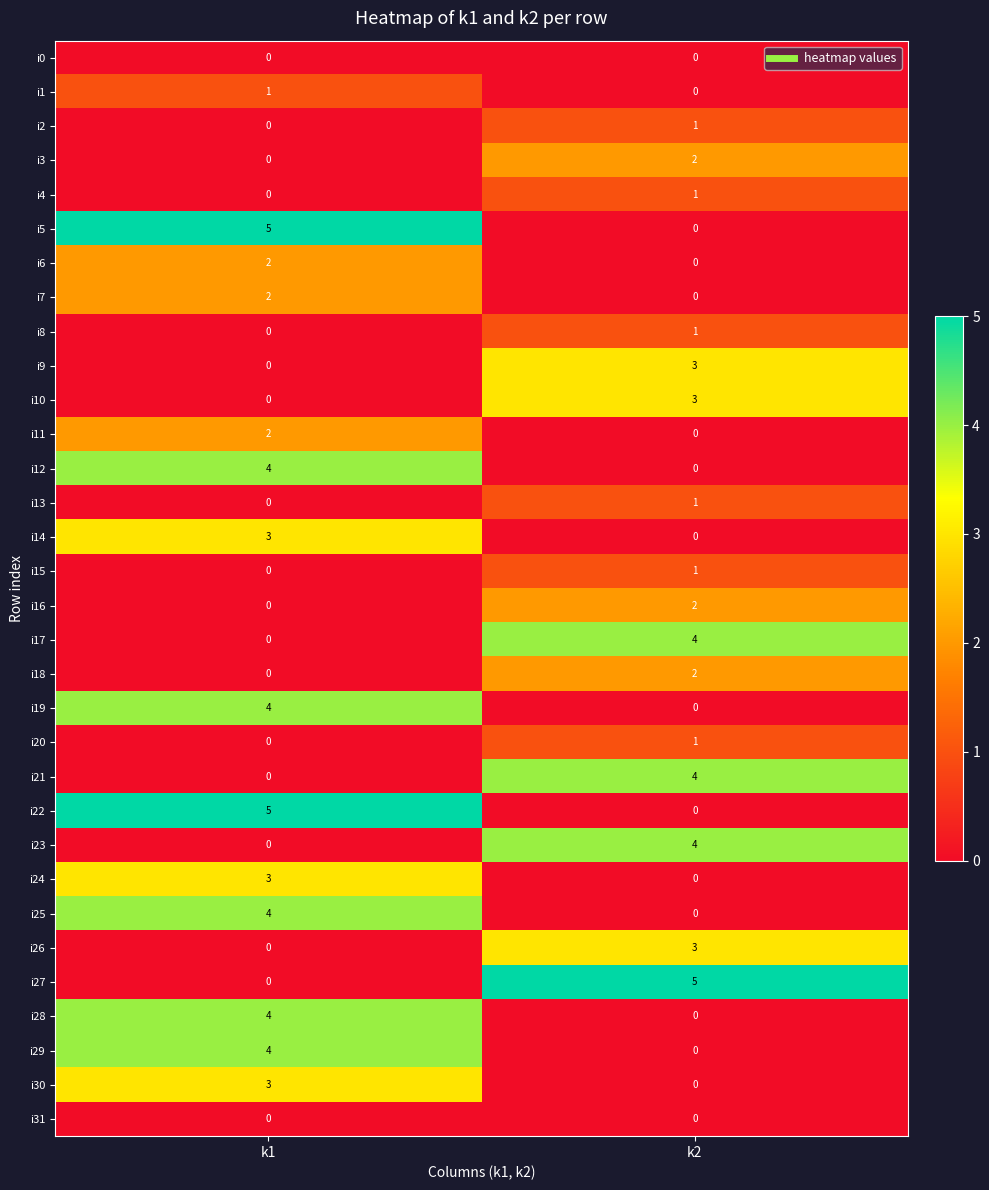

What is the total value across all series at k1?

46